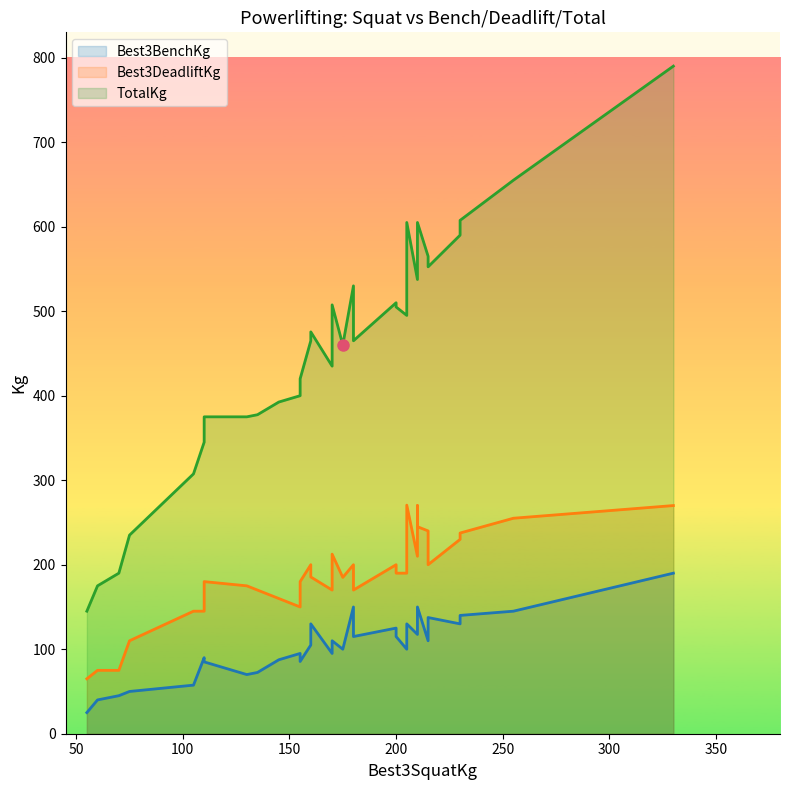

Which category has the lowest value in the Best3BenchKg series?

55